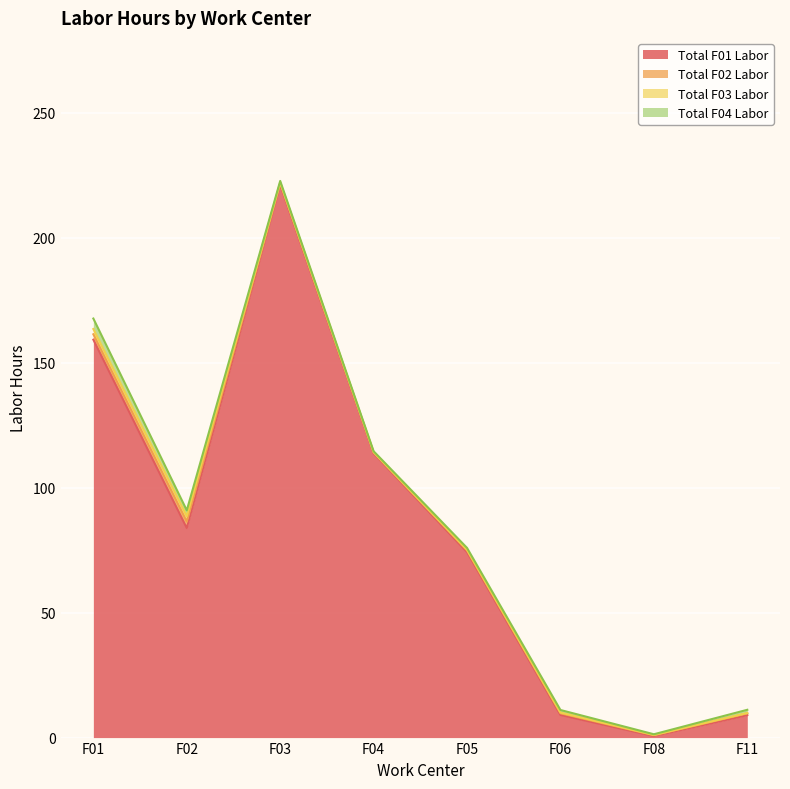

Rank the series by their maximum value, from lowest to highest.

Total F03 Labor, Total F02 Labor, Total F04 Labor, Total F01 Labor